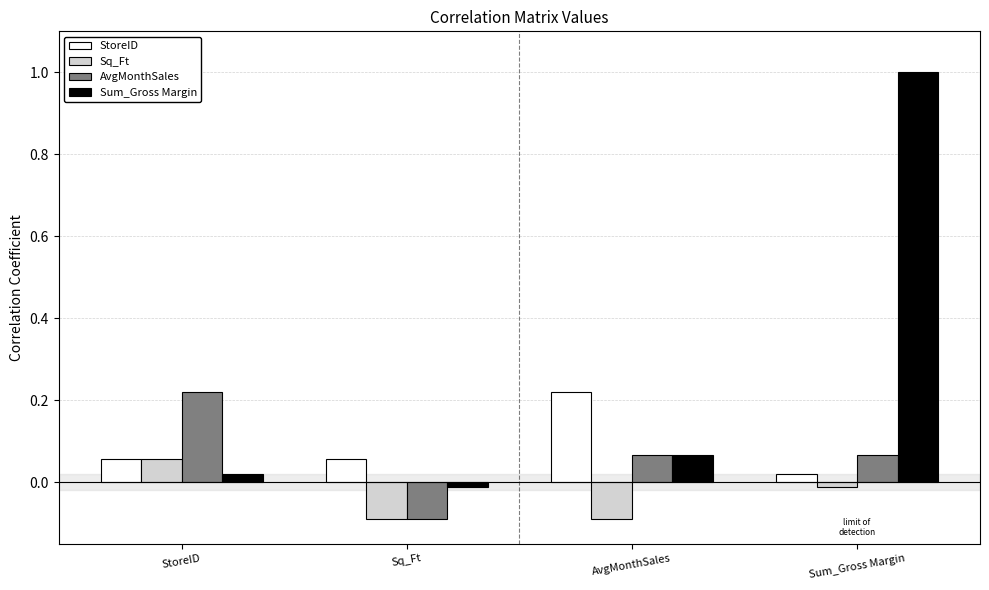

What is the greatest value displayed?

1.0